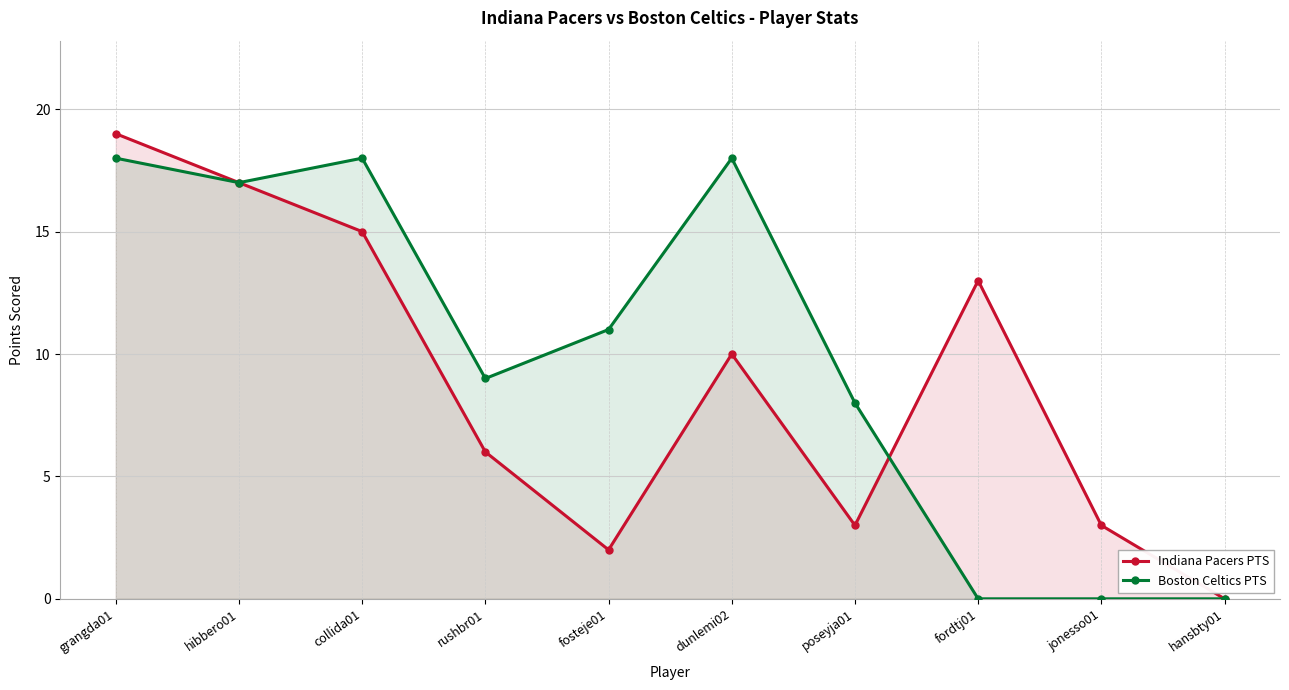

What are all the series names shown in the legend?

Indiana Pacers PTS, Boston Celtics PTS